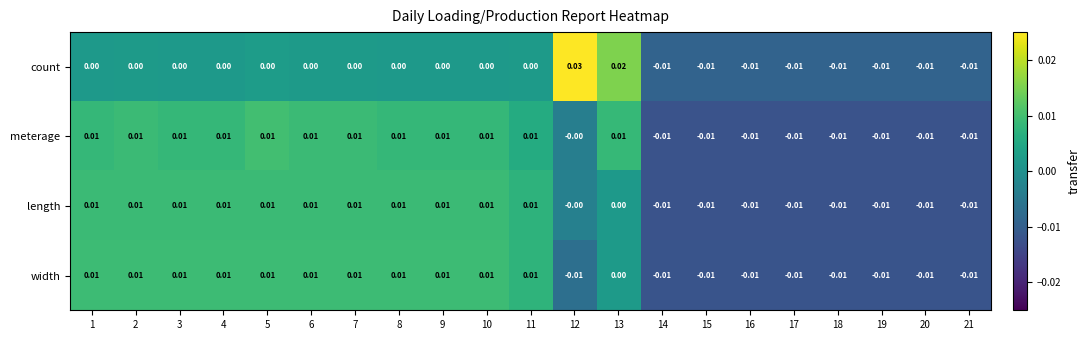

Which series has the largest range (max minus min)?

count